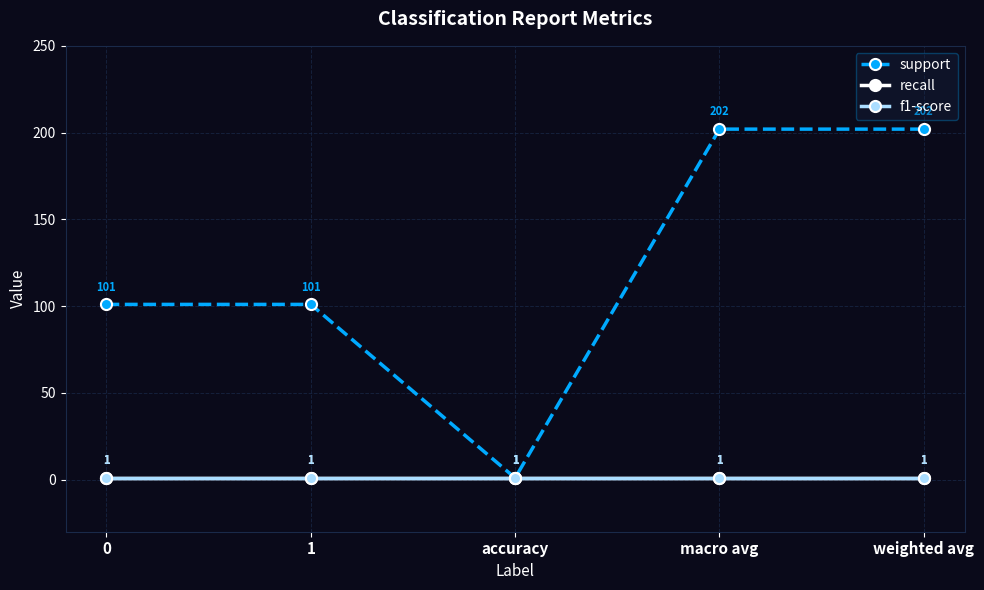

Does the chart have visible grid lines?

Yes